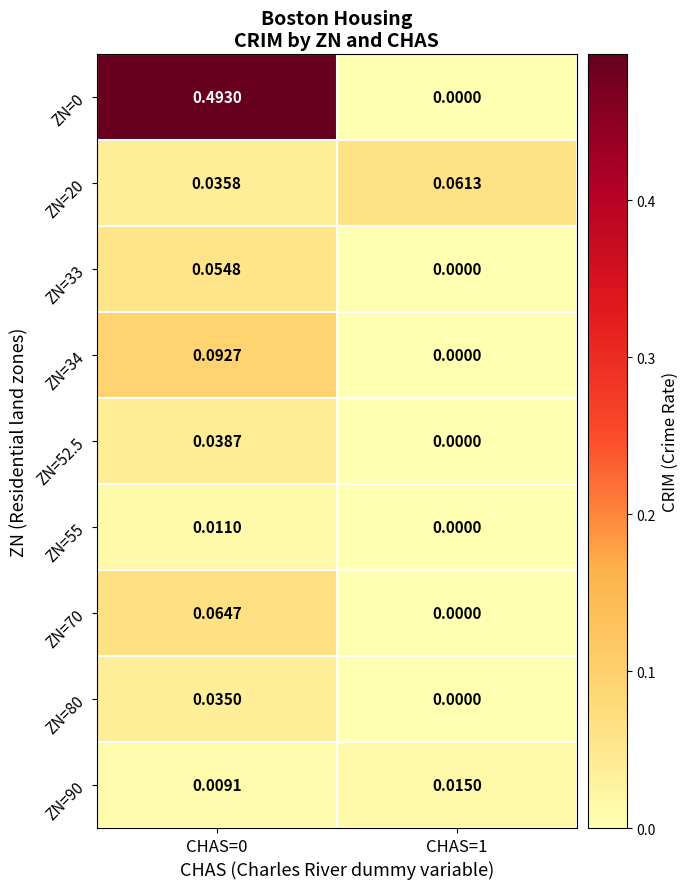

Is the value of ZN=34 at CHAS=0 greater than the value of ZN=0 at CHAS=0?

No